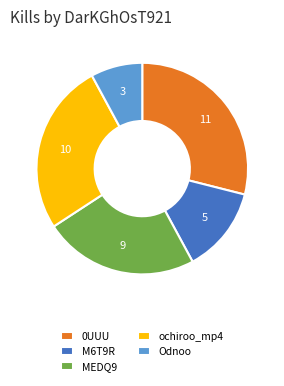

Does any single category account for the majority?

No